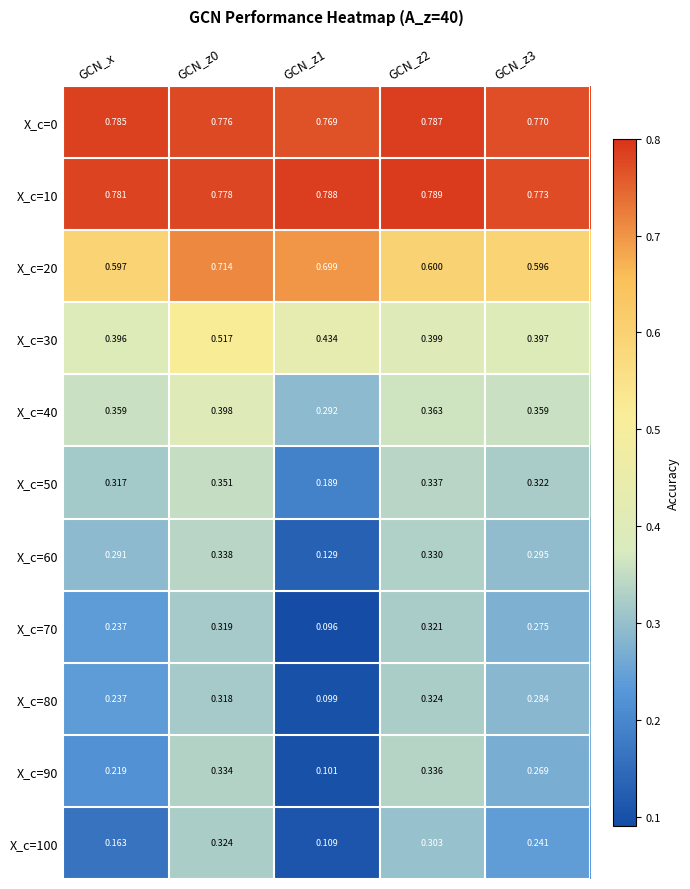

Is the value of X_c=10 at GCN_z0 greater than the value of X_c=0 at GCN_z2?

No